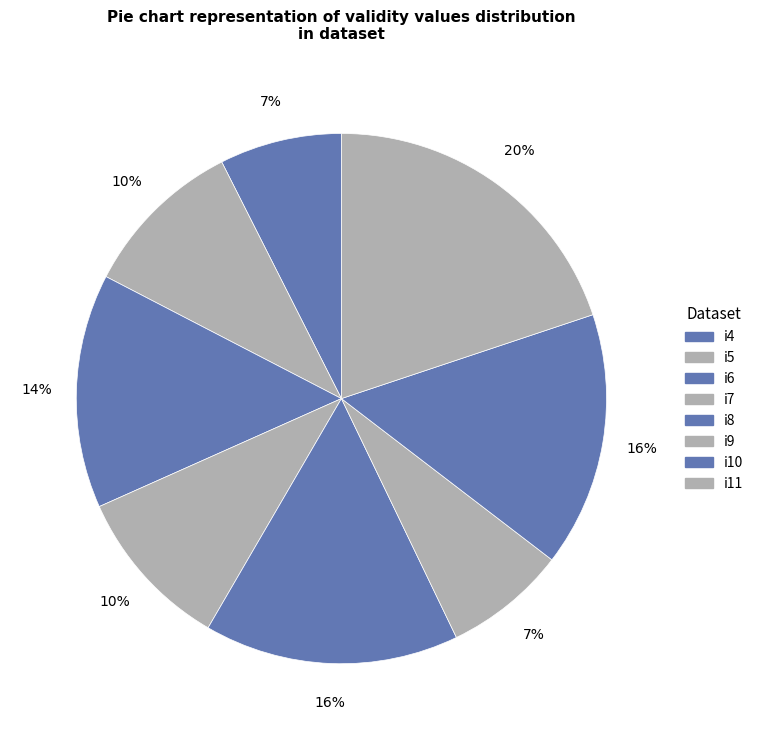

To the nearest percent, what percentage of the pie is i7?

10%